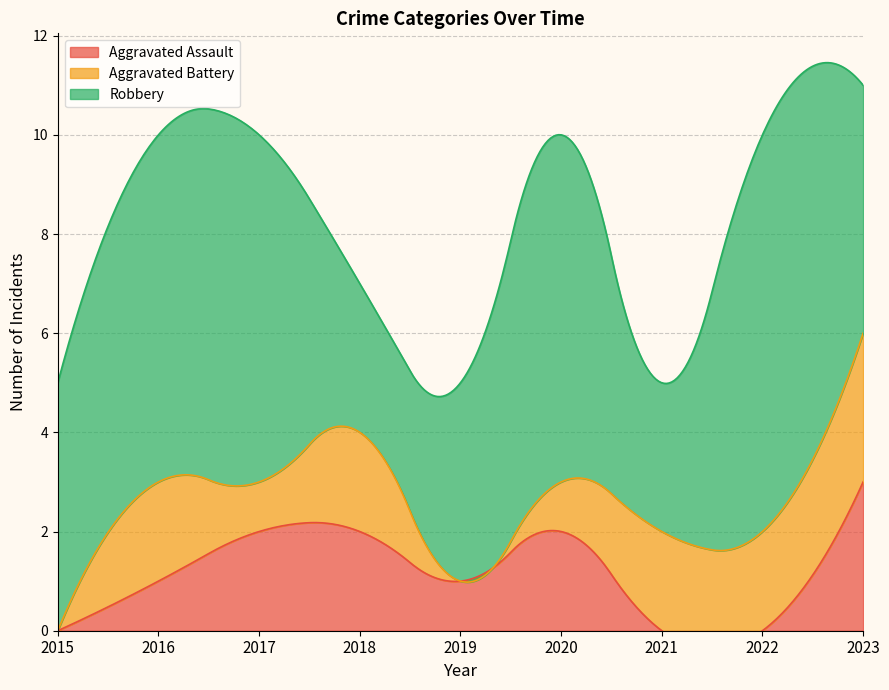

What is the average value of the Robbery series?

5